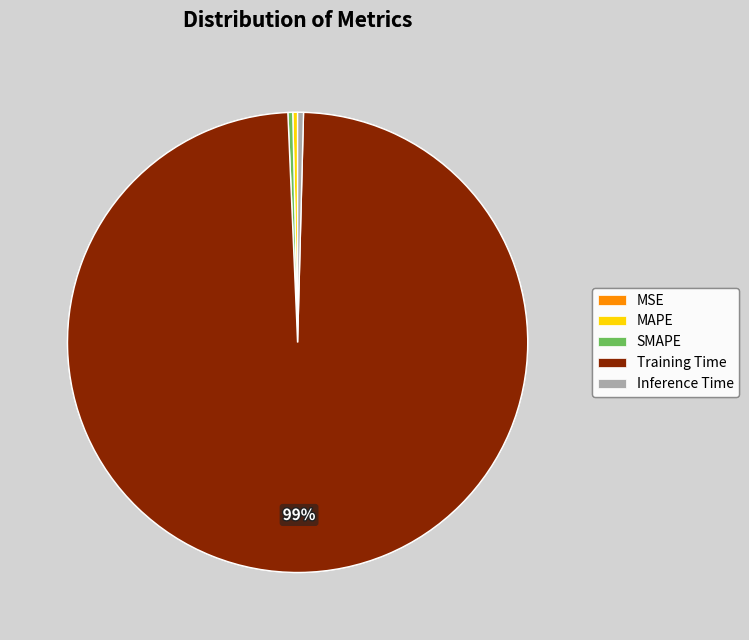

Is it true that Inference Time is 6% of the pie?

False